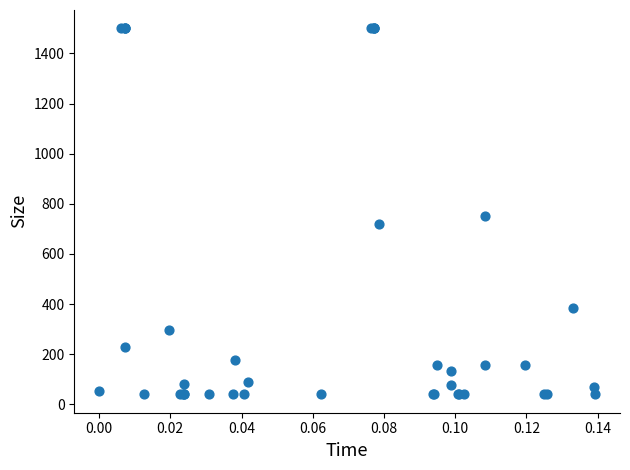

What Y value in the scatter plot is closest to 770?

750